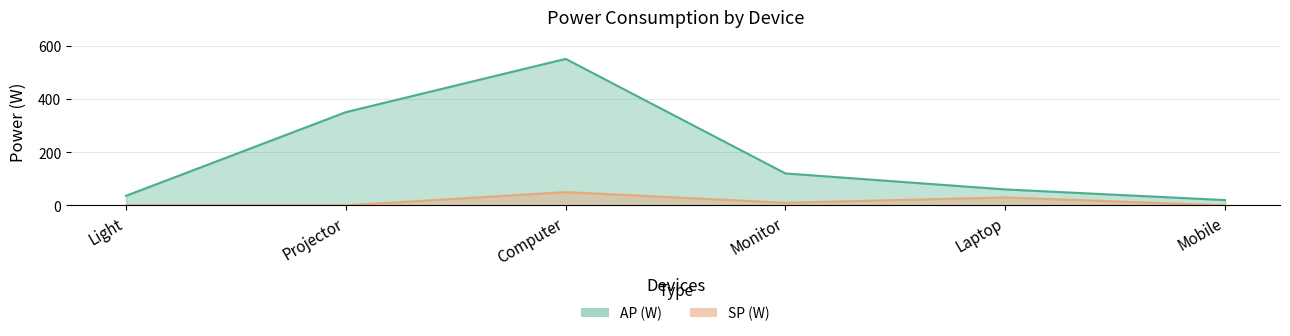

What position from the right is Light?

6